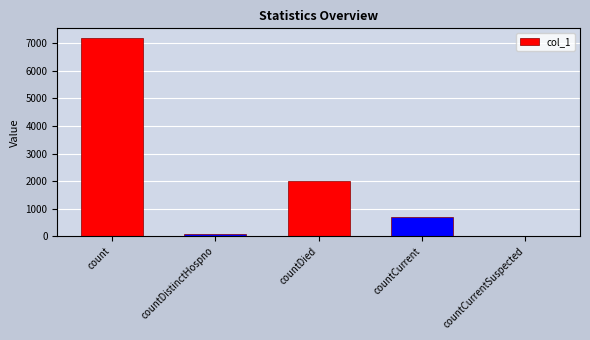

Which label corresponds to the largest value in the chart?

count